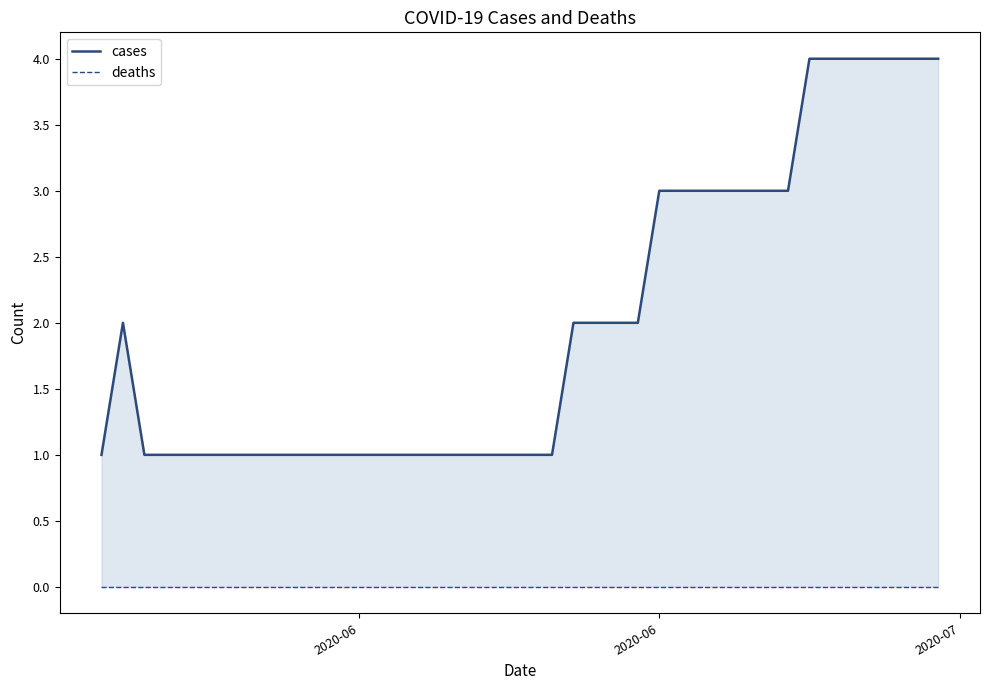

Count the number of data series in this chart.

2